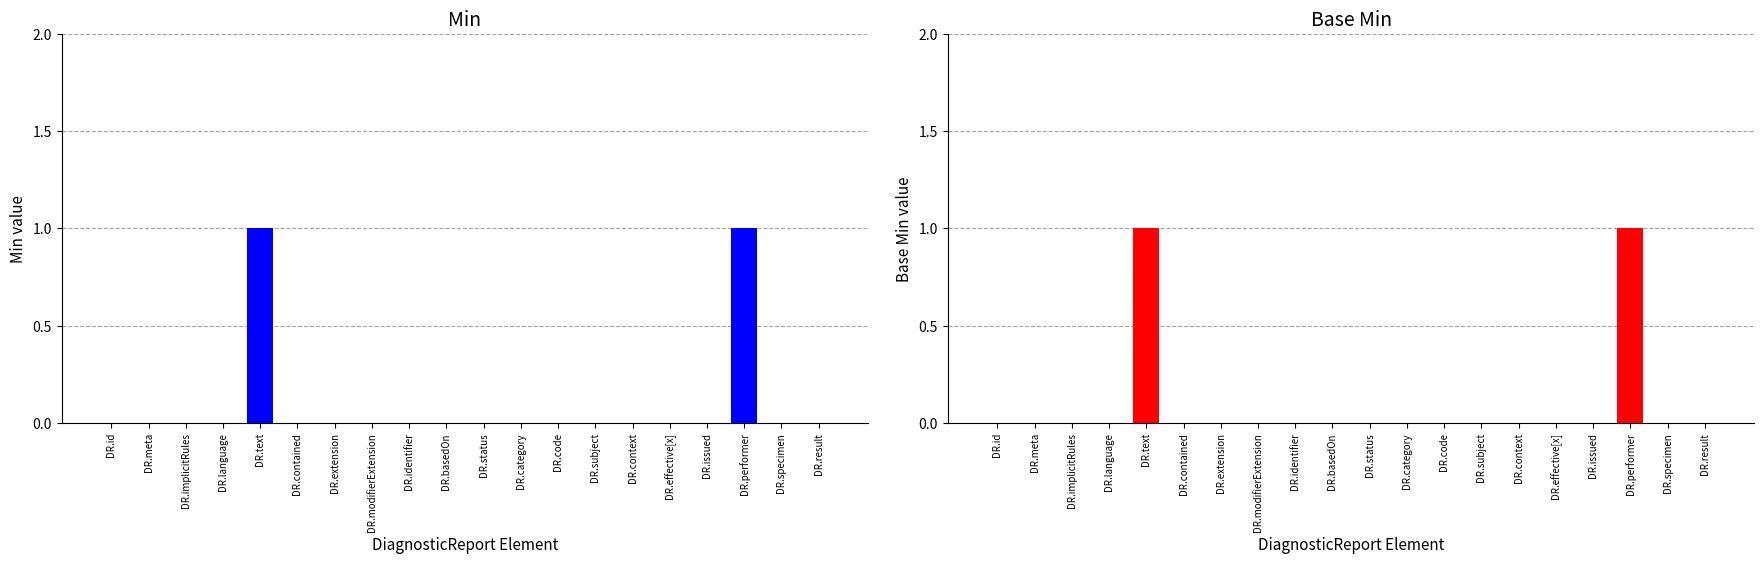

At how many categories does at least one series exceed 0?

2